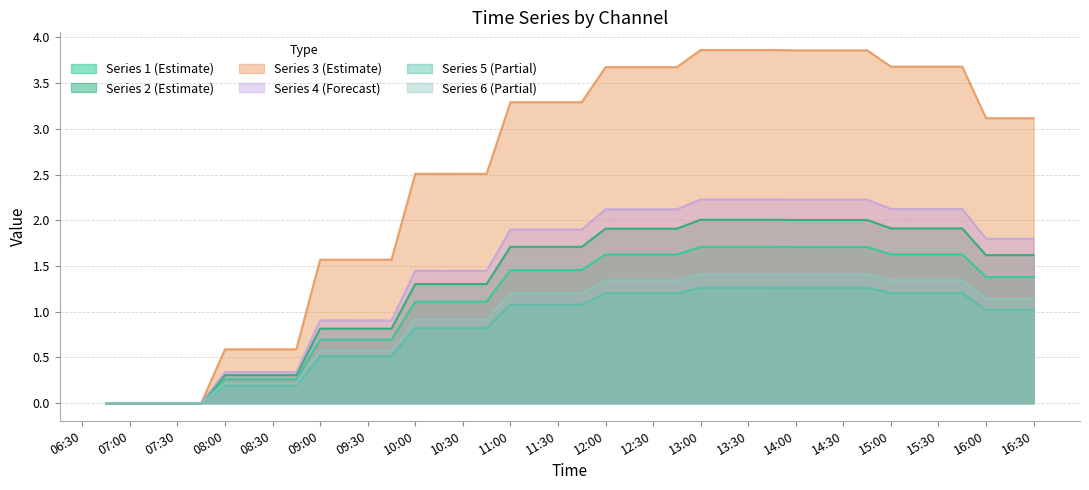

How many data points in 1 are above 1?

27